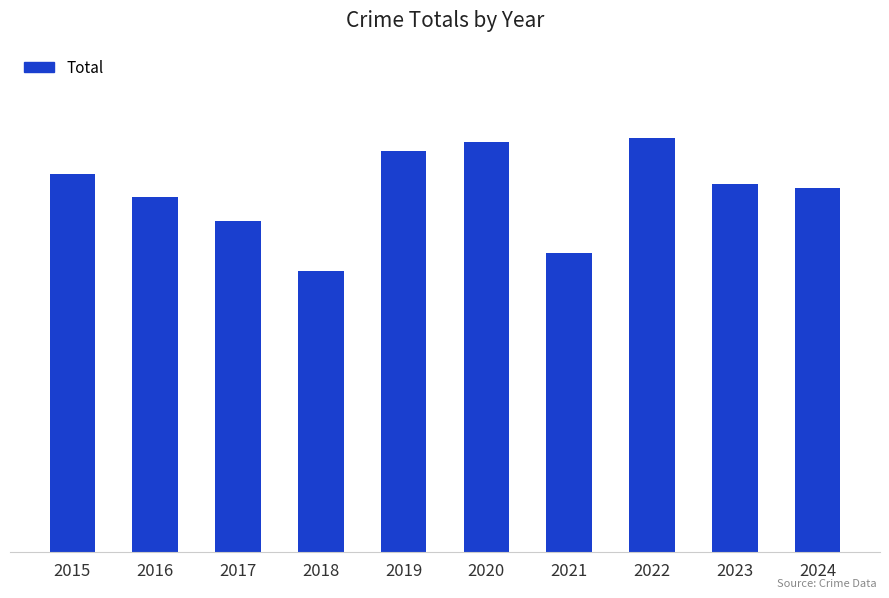

List the labels in order of value, largest first.

2022, 2020, 2019, 2015, 2023, 2024, 2016, 2017, 2021, 2018